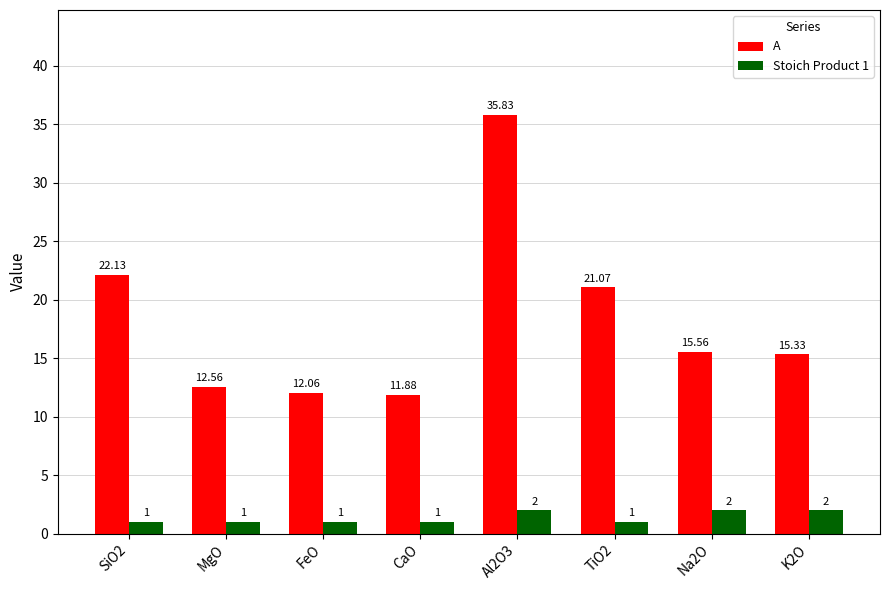

What is the difference between the maximum and second lowest values in the Stoich Product 1 series?

1.0